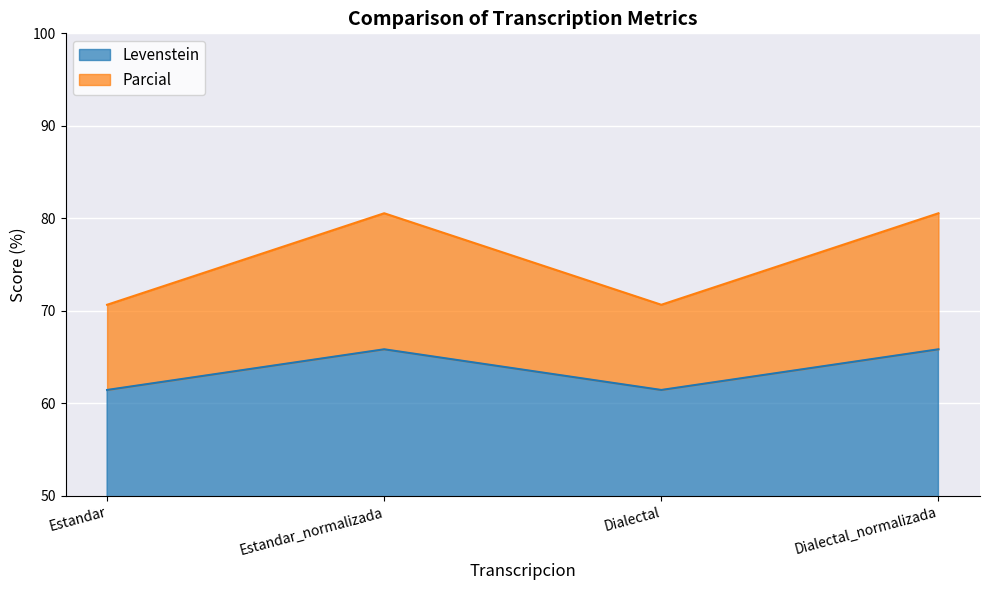

What is the average value of the Parcial series?

75.6